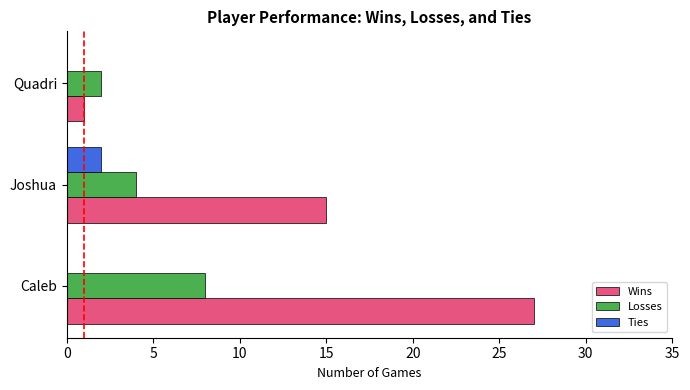

Which series changed the most between Caleb and Joshua?

Wins